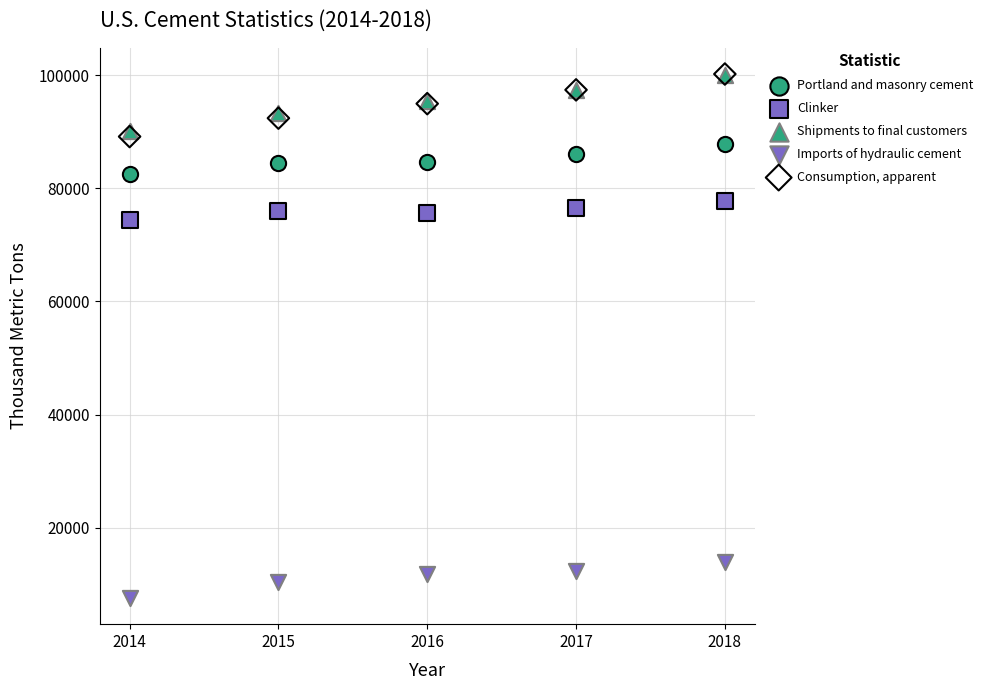

Which series has the largest Y range (max minus min)?

Consumption, apparent